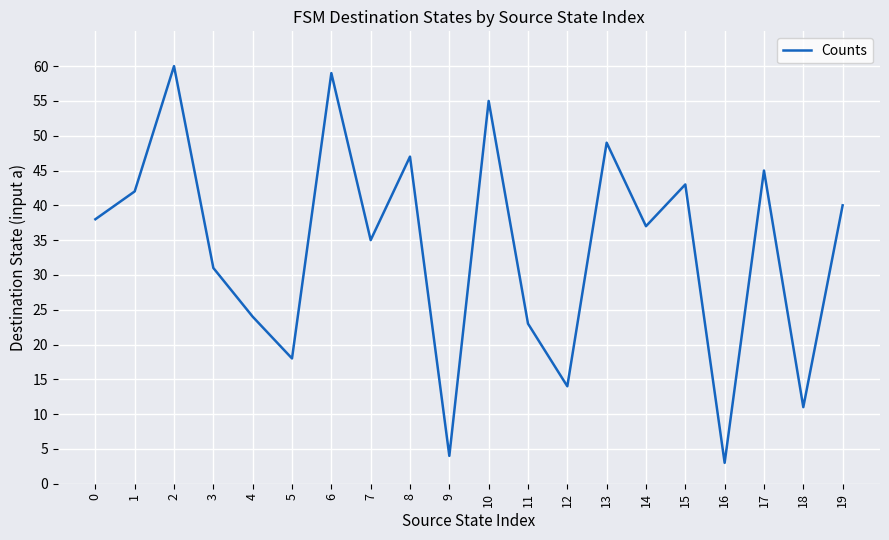

What is the greatest value displayed?

60